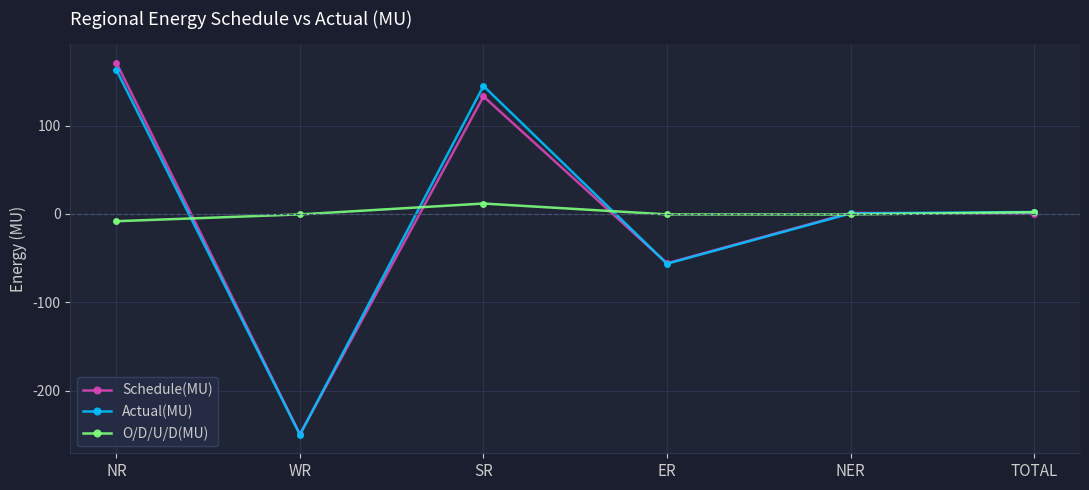

Is it true that Actual(MU) equals 144.8 at SR?

True